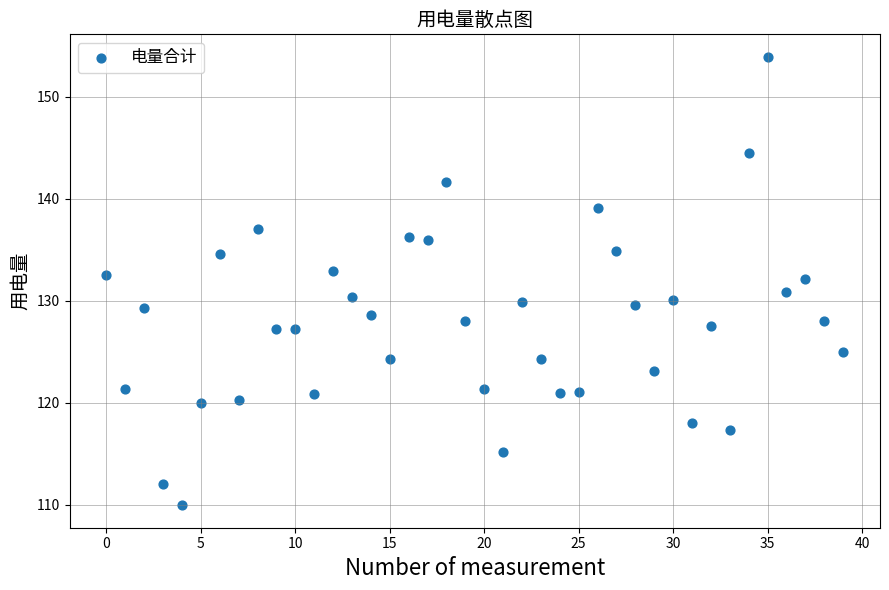

What is the range of Y values (max minus min)?

44.0